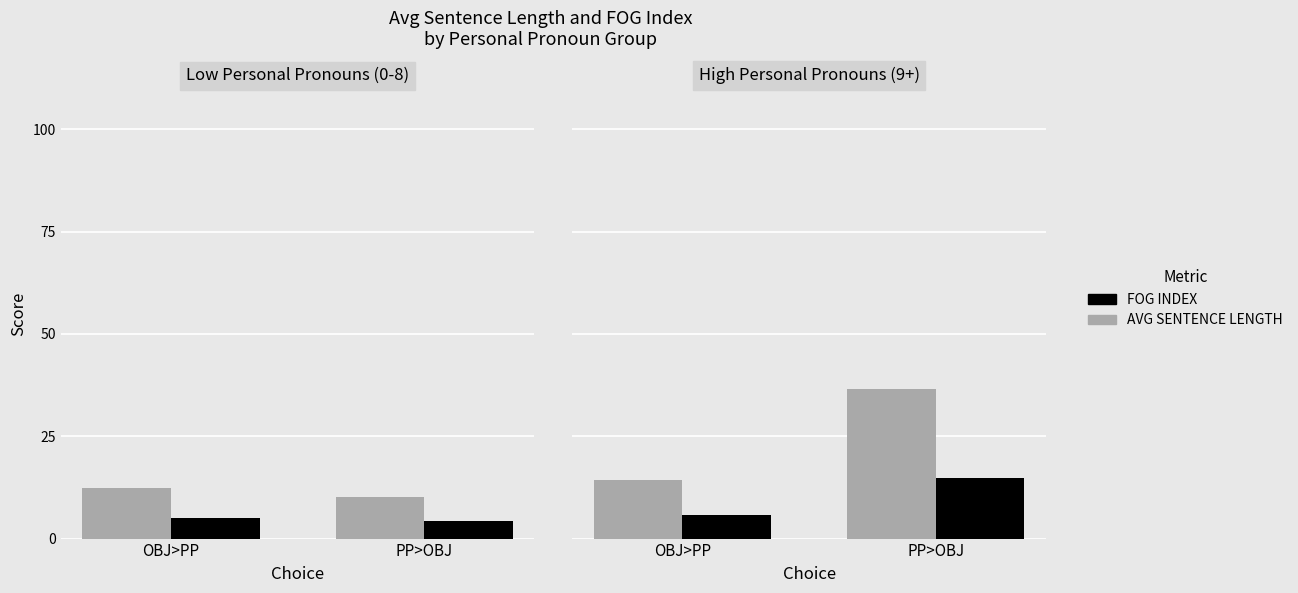

List the series in order of their overall mean, highest first.

AVG SENTENCE LENGTH, FOG INDEX